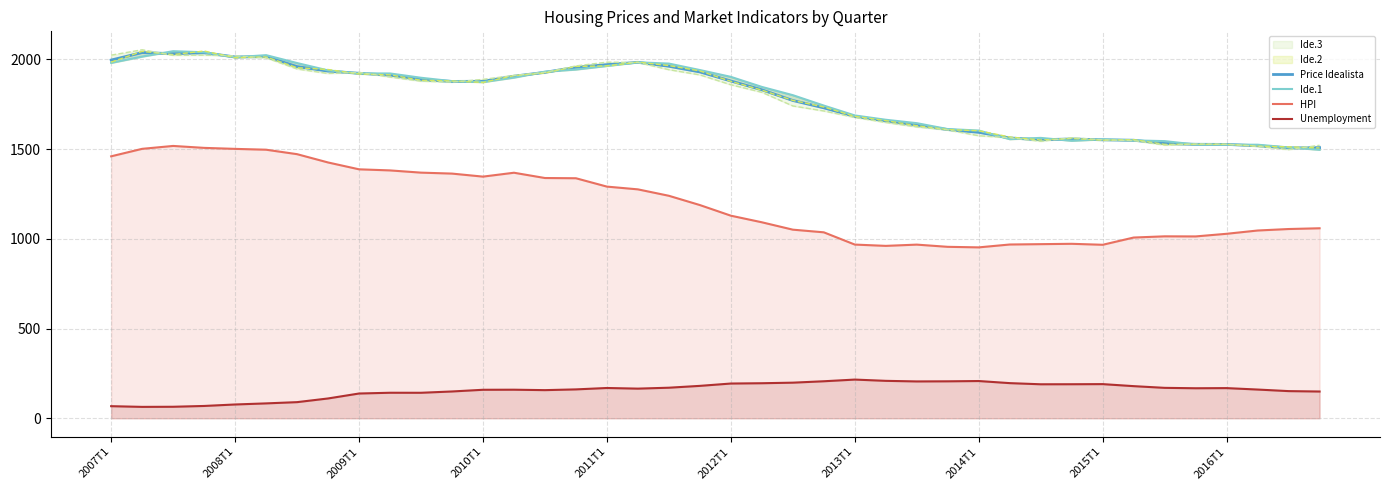

True or false: HPI and Unemployment cross at least once.

False